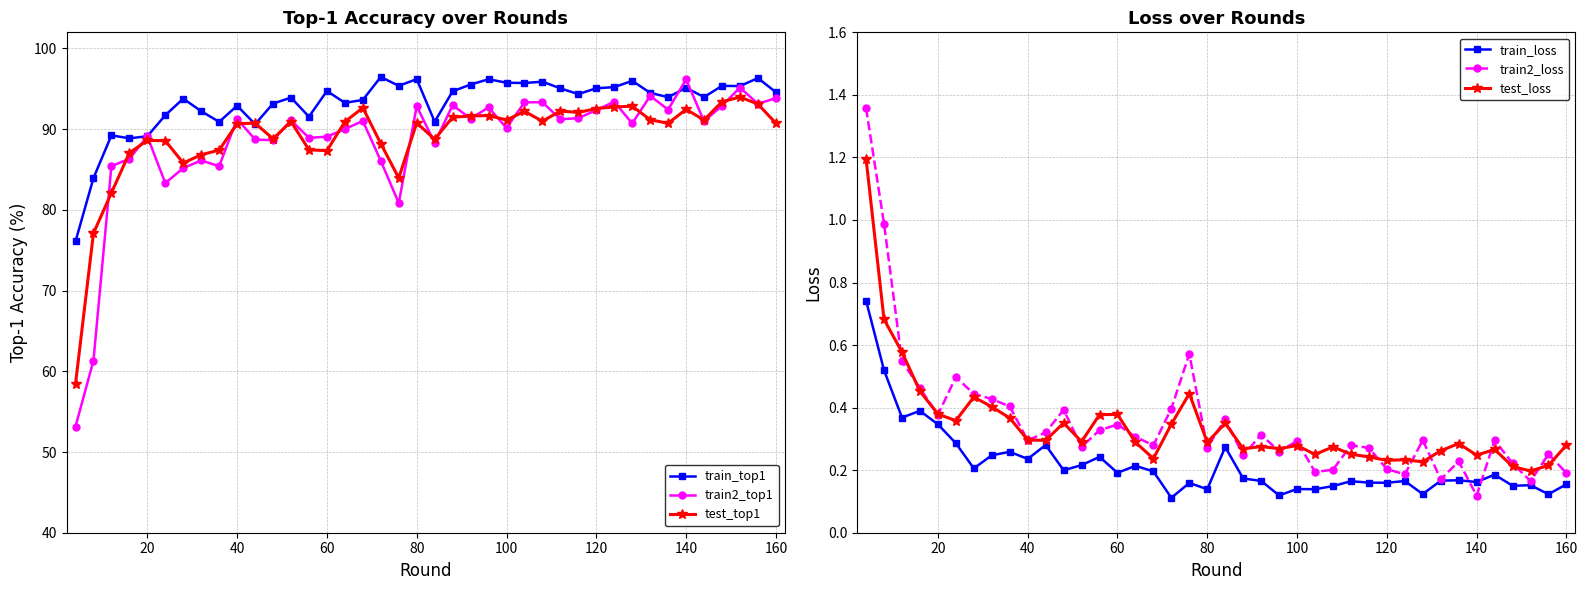

True or false: test_loss and train2_top1 cross at least once.

False